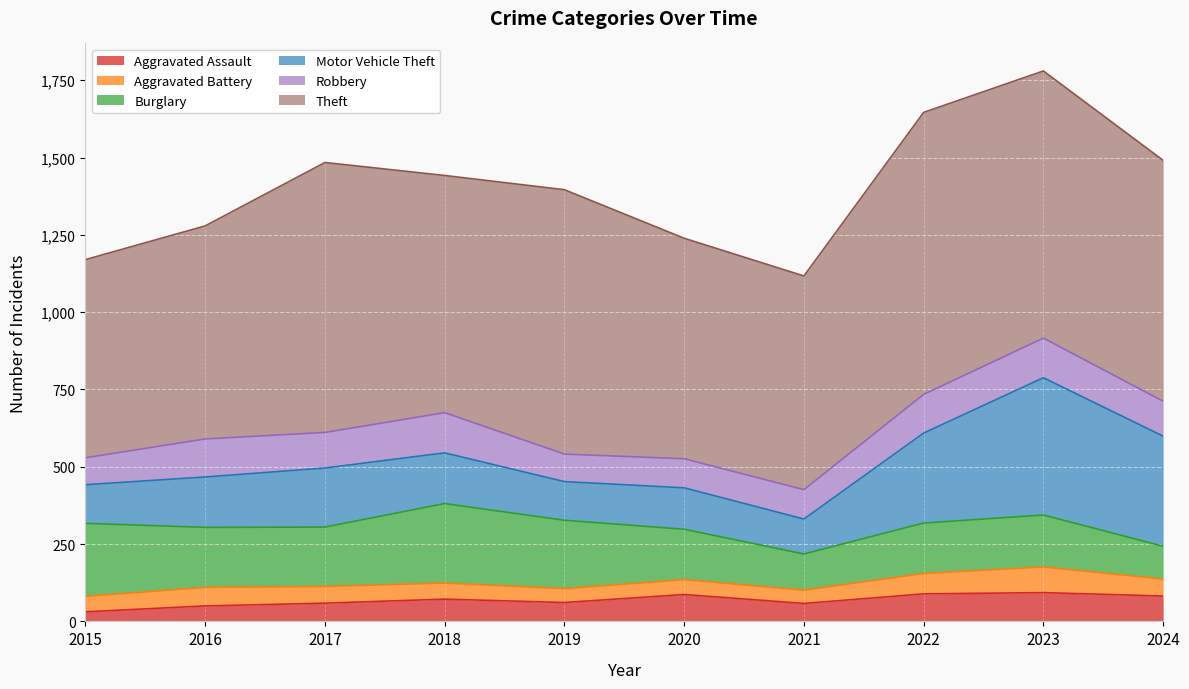

Reading right to left, list all the values displayed in this chart.

Aggravated Assault: 82	93	89	58	87	61	72	59	50	31
Aggravated Battery: 55	83	66	43	48	45	52	54	60	50
Burglary: 106	168	163	117	163	221	257	192	194	236
Motor Vehicle Theft: 356	444	291	113	134	125	164	191	163	125
Robbery: 113	128	125	95	94	89	130	115	123	87
Theft: 779	864	912	691	713	855	767	873	689	641